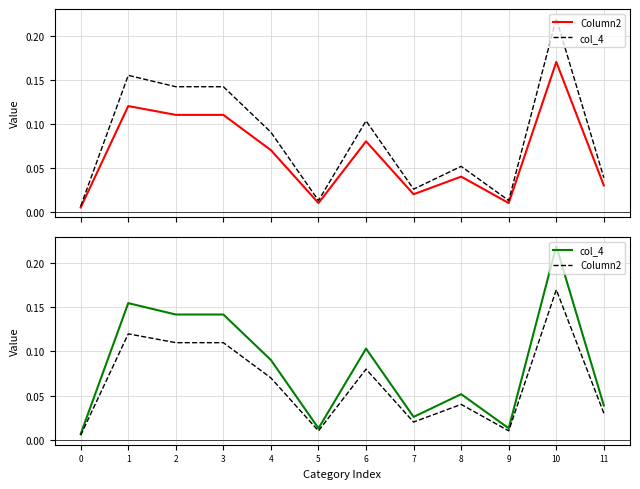

True or false: col_4 and Column2 cross at least once.

False